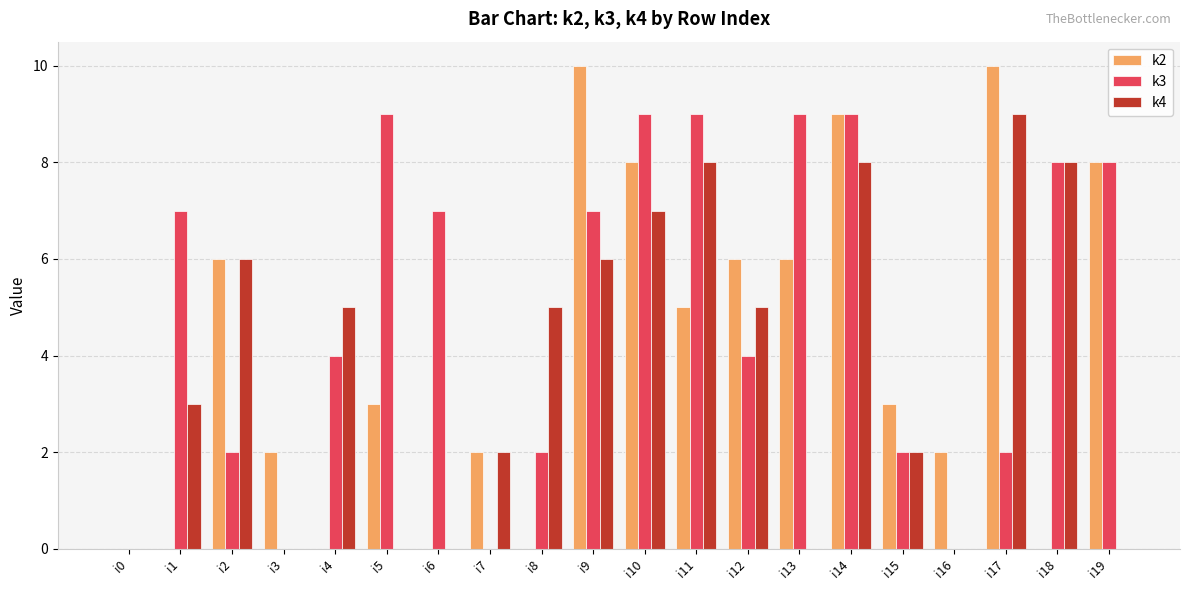

What is the greatest value displayed?

10